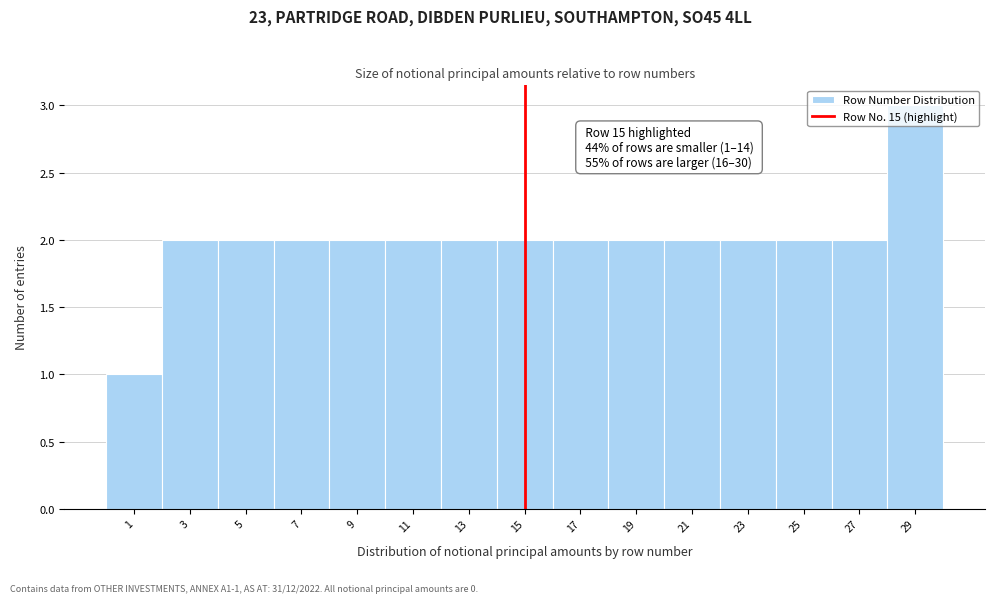

Which range on the x-axis has the tallest bar?

28 to 30